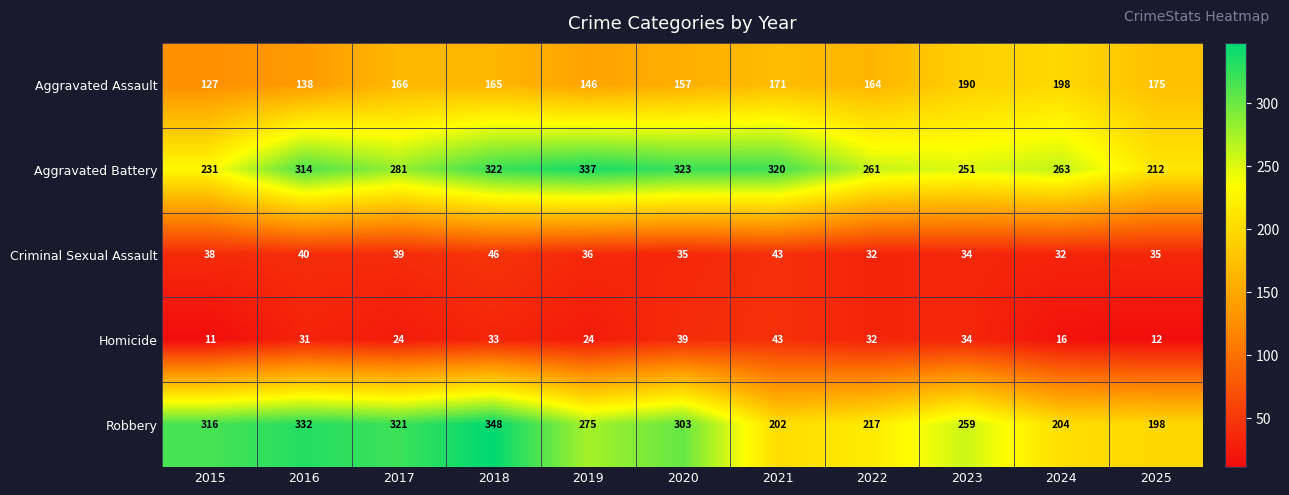

The Aggravated Battery series shows 470 at 2019. True or false?

False